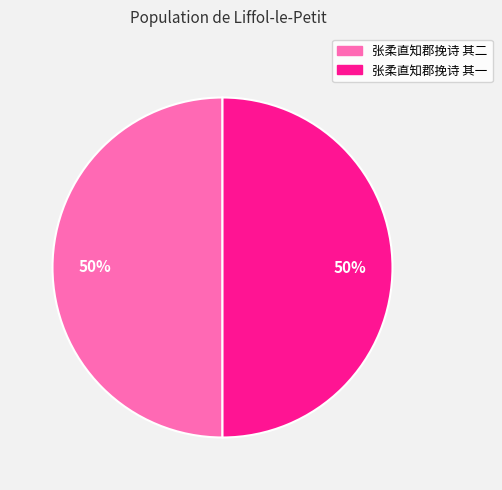

To the nearest percent, what portion does 张柔直知郡挽诗 其二 represent?

50%